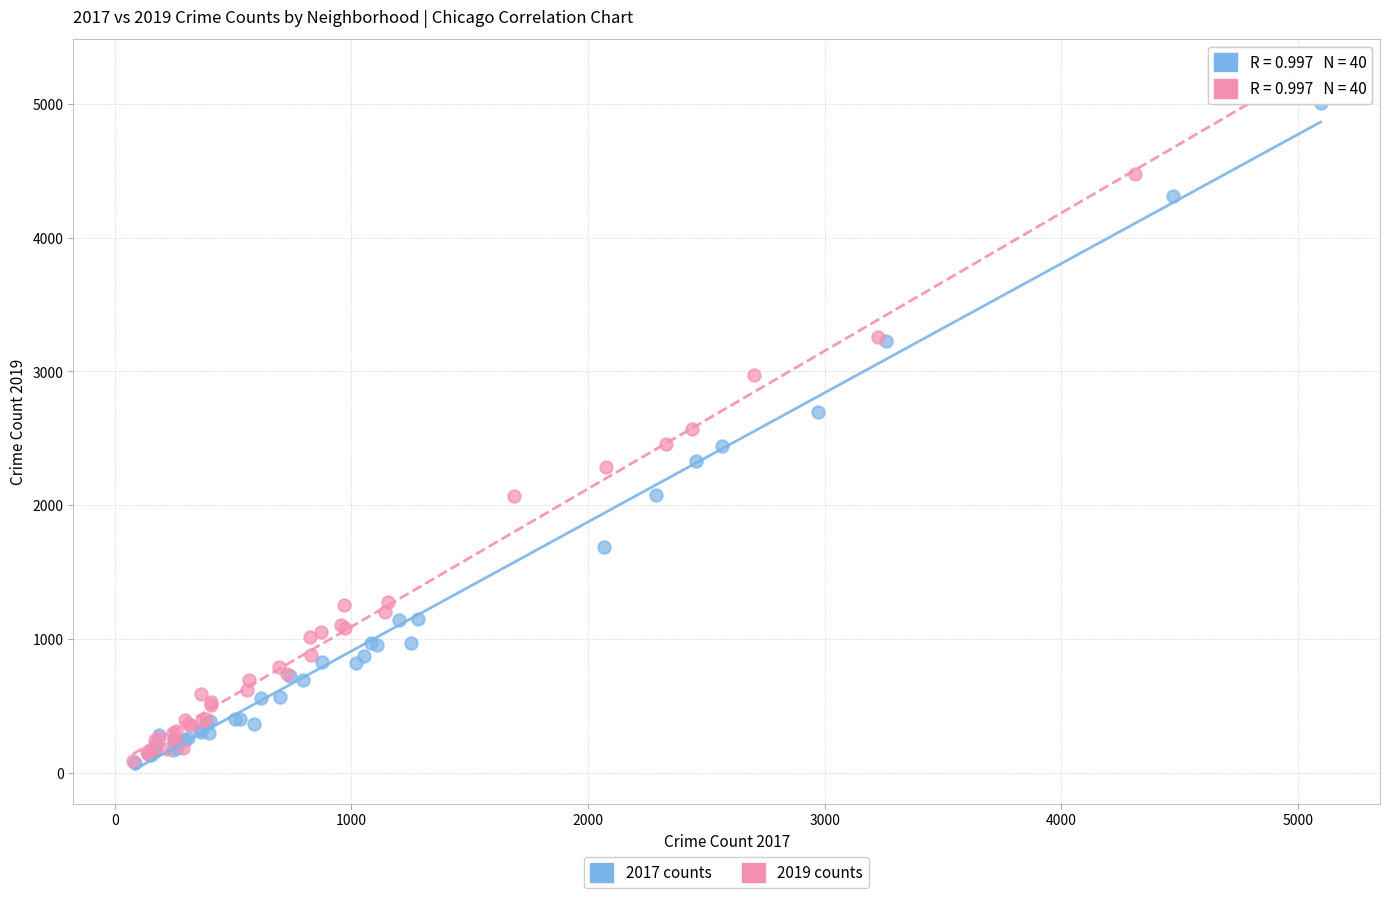

Which series has the widest spread of Y values?

2019 counts